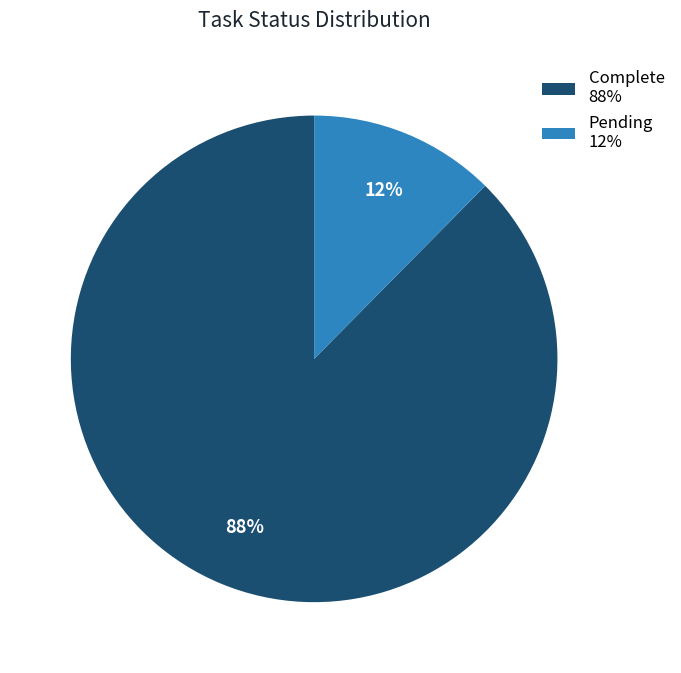

How many slices are in this pie chart?

2